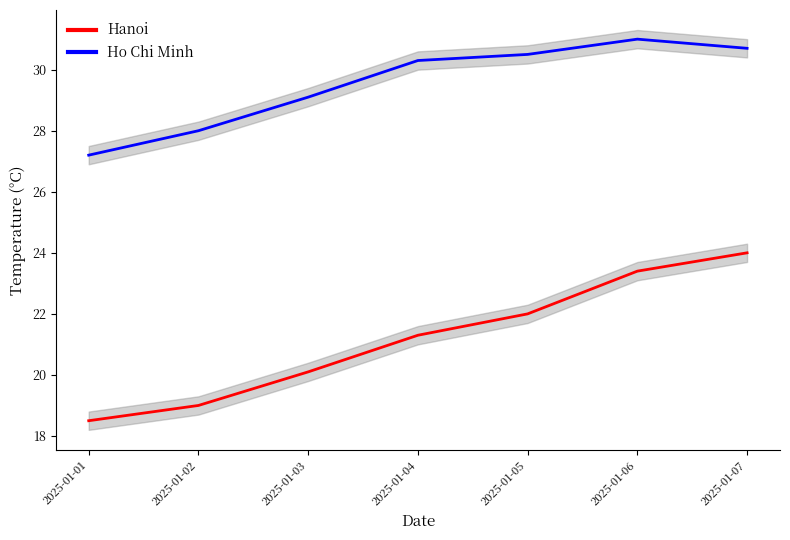

Read the Hanoi value at 2025-01-07.

24.0